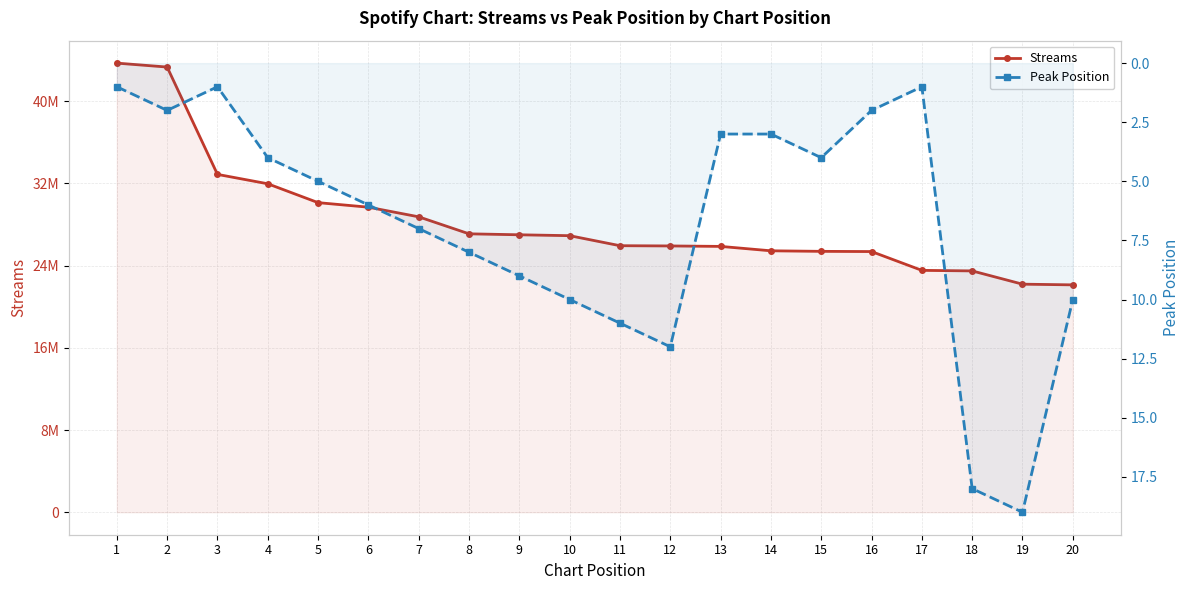

The Peak Position series shows 2 at 8. True or false?

False